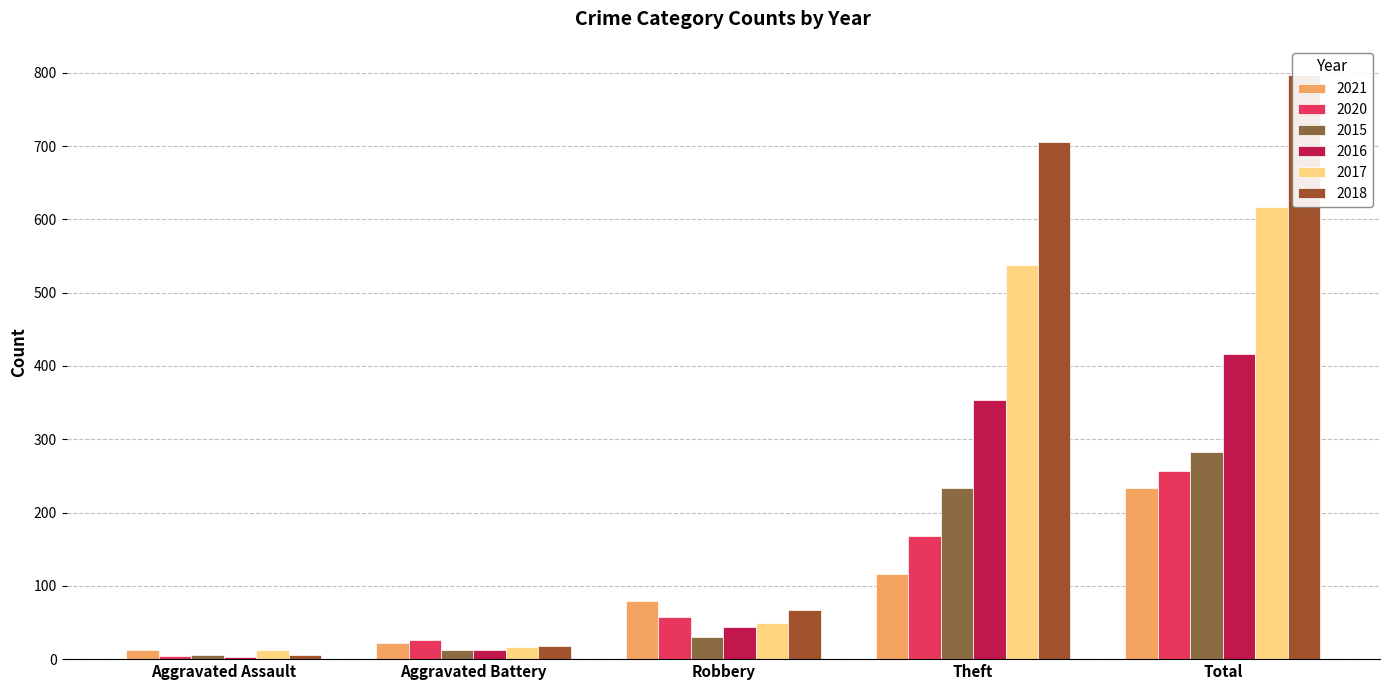

What is the difference between the highest and lowest values at Aggravated Battery?

13